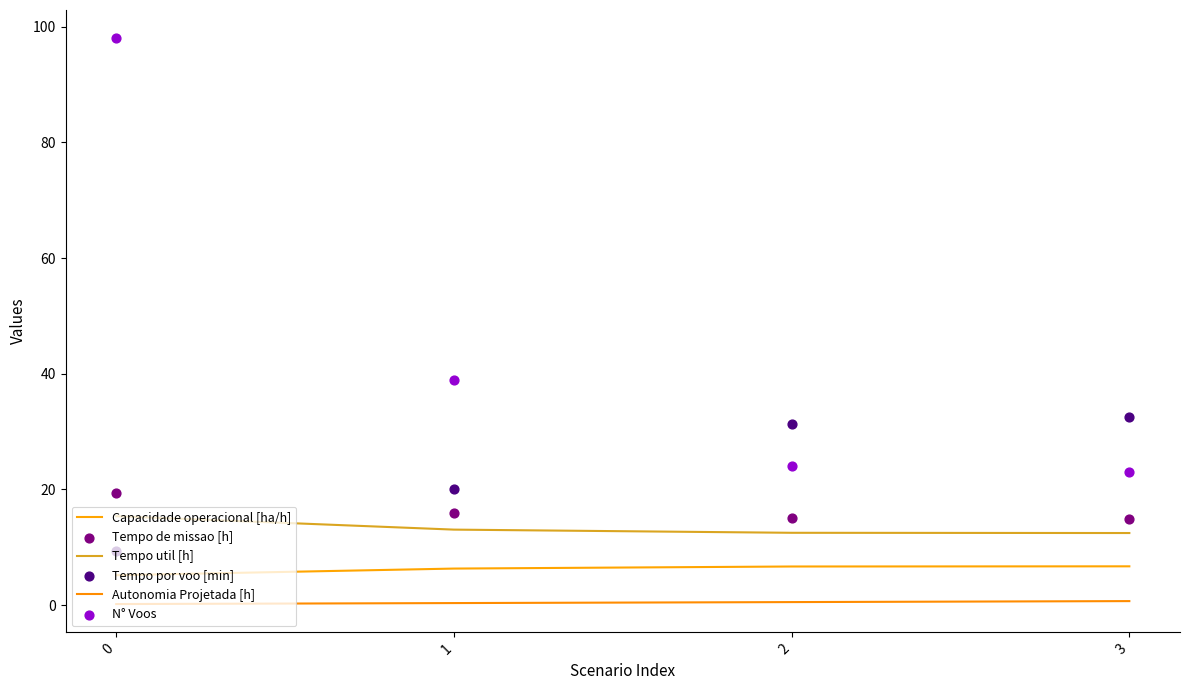

What is the total value across all series at 2?

89.9